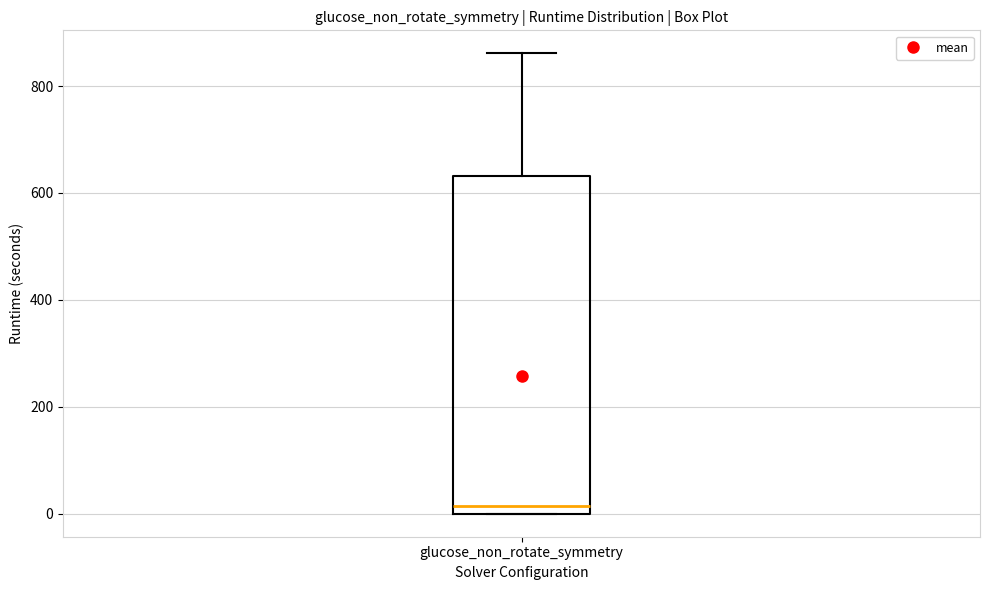

Where is the lower edge of the box for glucose_non_rotate_symmetry on the y-axis? The values are not printed on the chart, so give them approximately, as read against the axis.

0